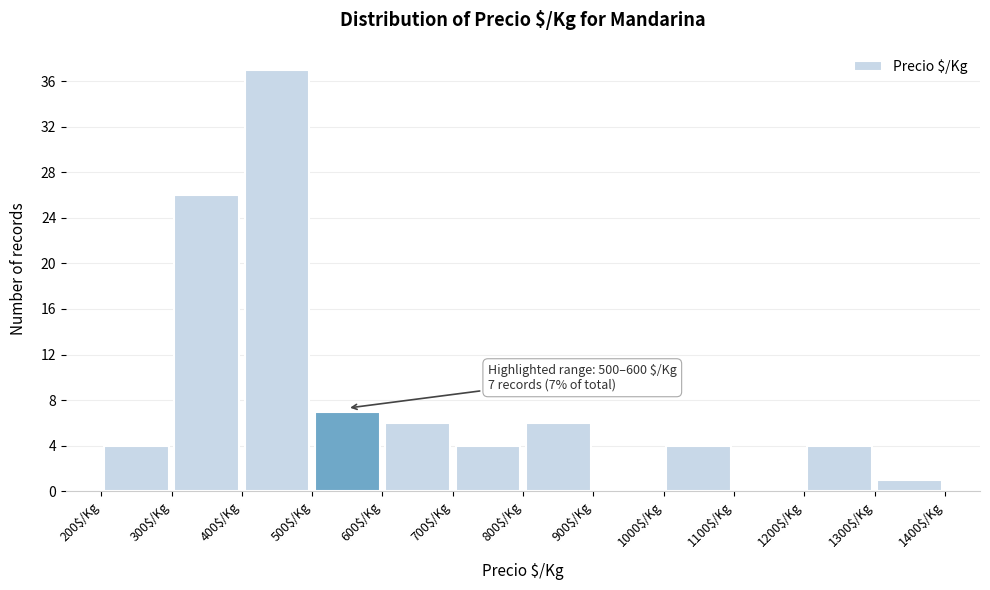

Over which range of the x-axis is the bar tallest?

400 to 500